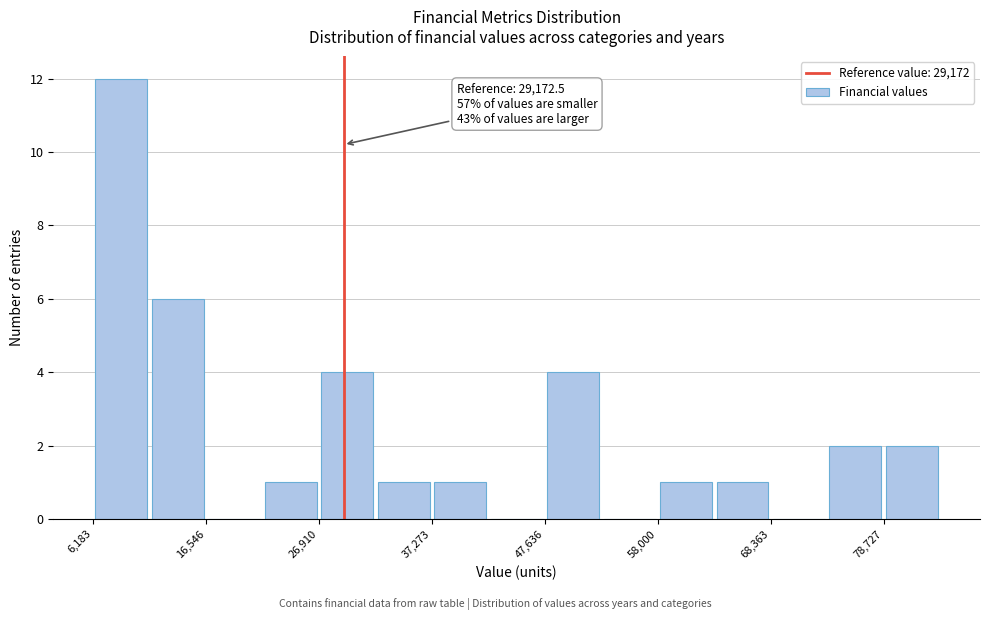

Read against the x-axis, roughly where is the centre of the tallest bar?

8000